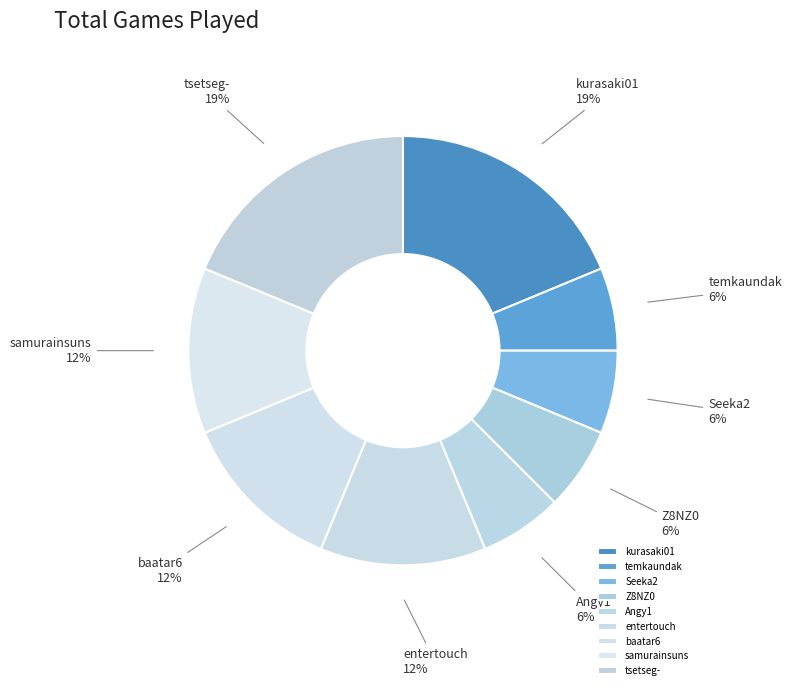

How many slices are in this pie chart?

9